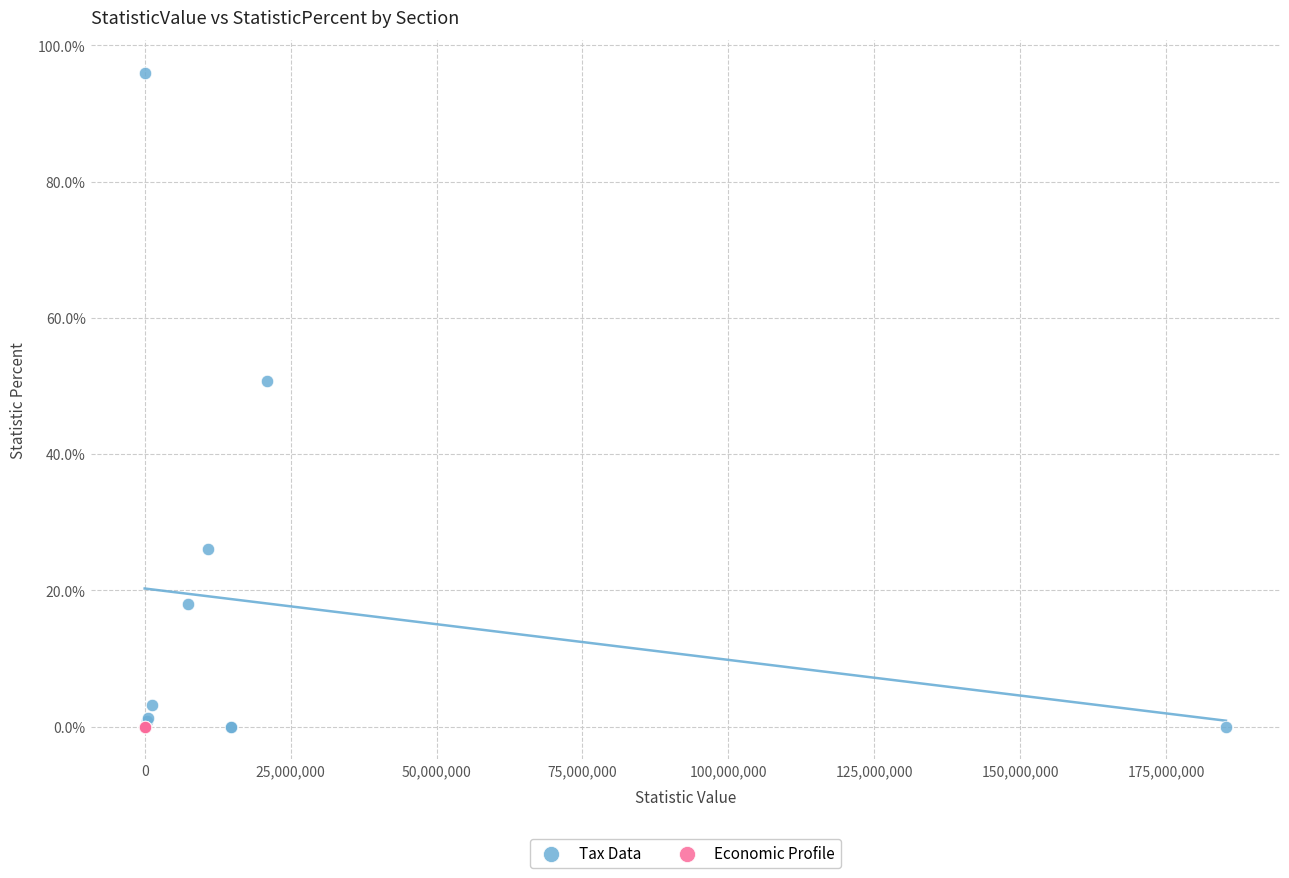

Which series reaches the maximum Y coordinate?

Tax Data